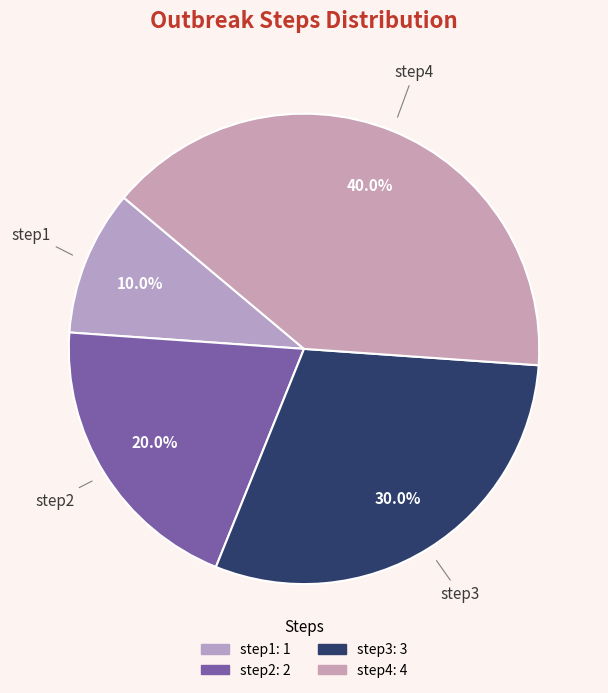

How many slices are in this pie chart?

4